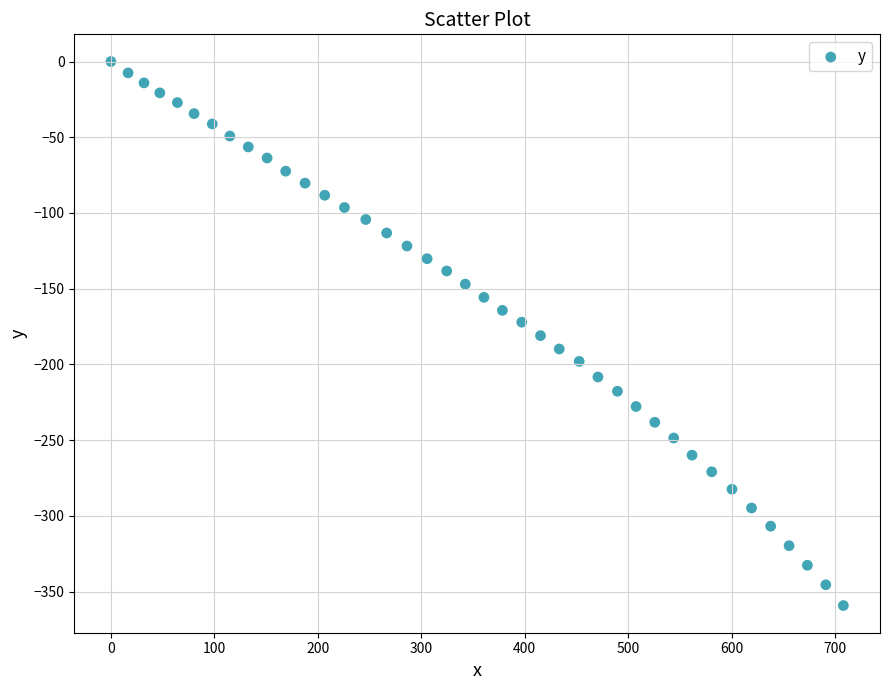

What is the range of Y values (max minus min)?

359.2